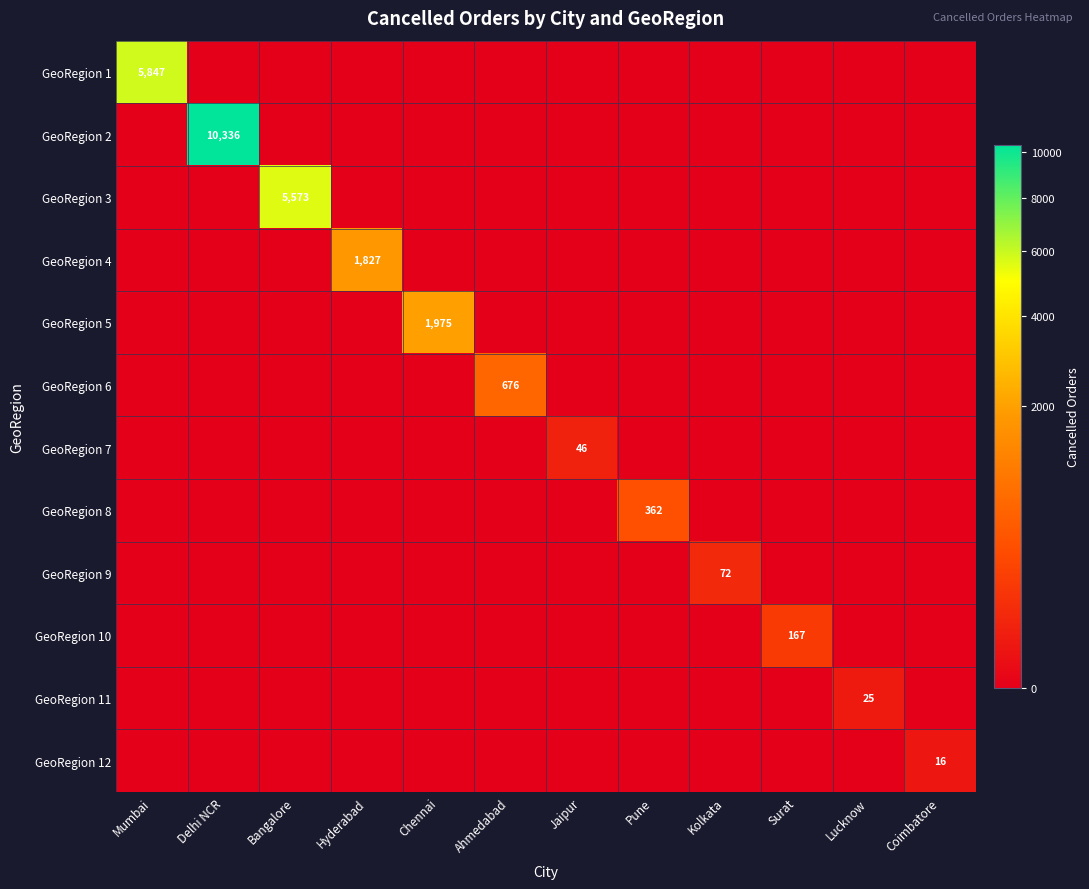

The GeoRegion 11 series shows 25 at Lucknow. True or false?

True